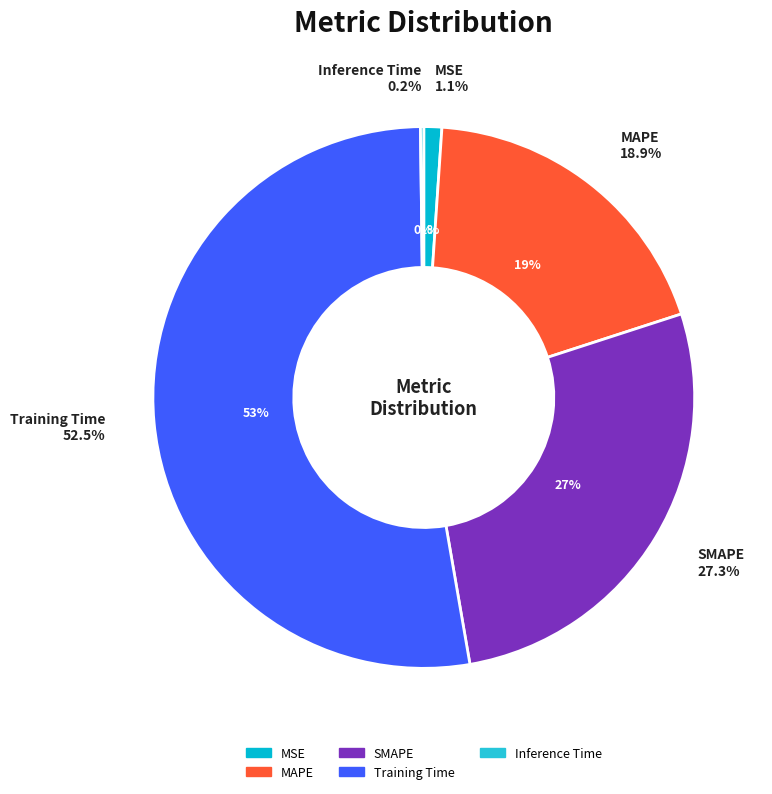

What portion of the pie excludes SMAPE?

72.7%